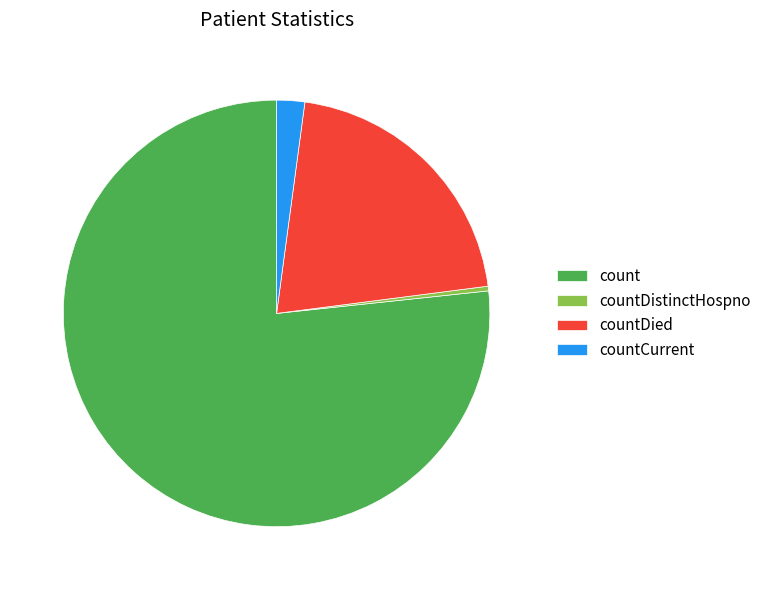

Is there any slice that represents more than half of the pie?

Yes